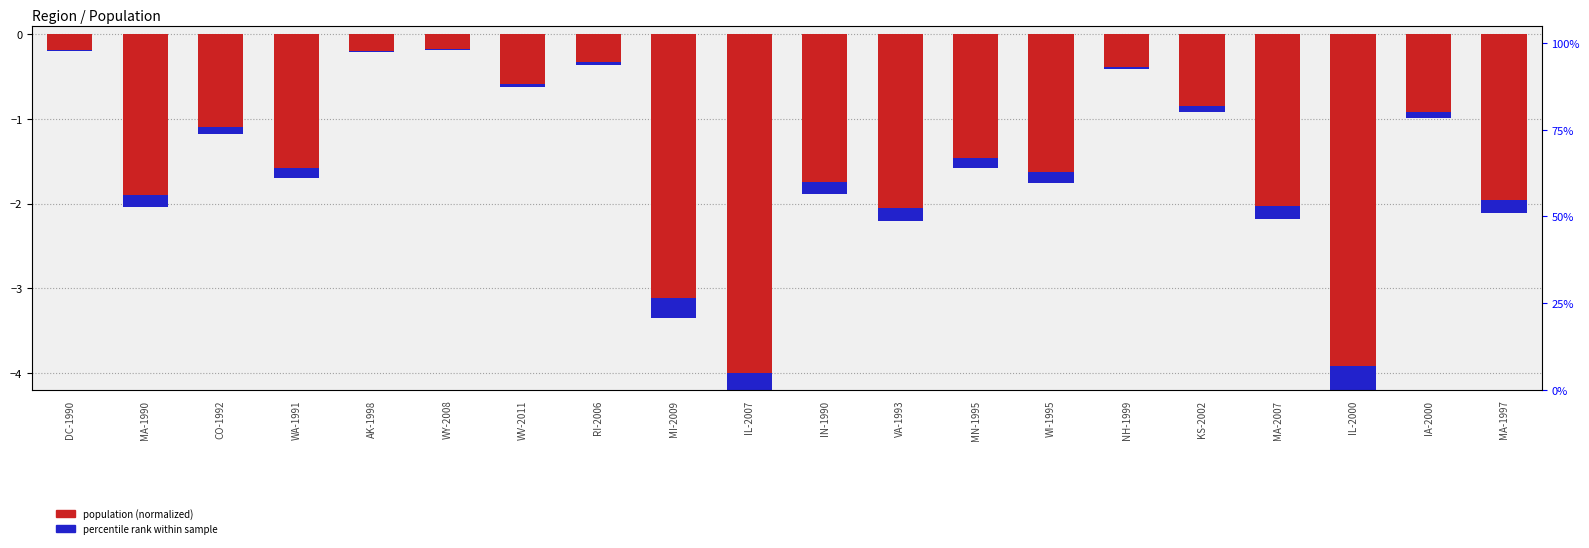

Which series has the largest total across all categories?

percentile rank within sample